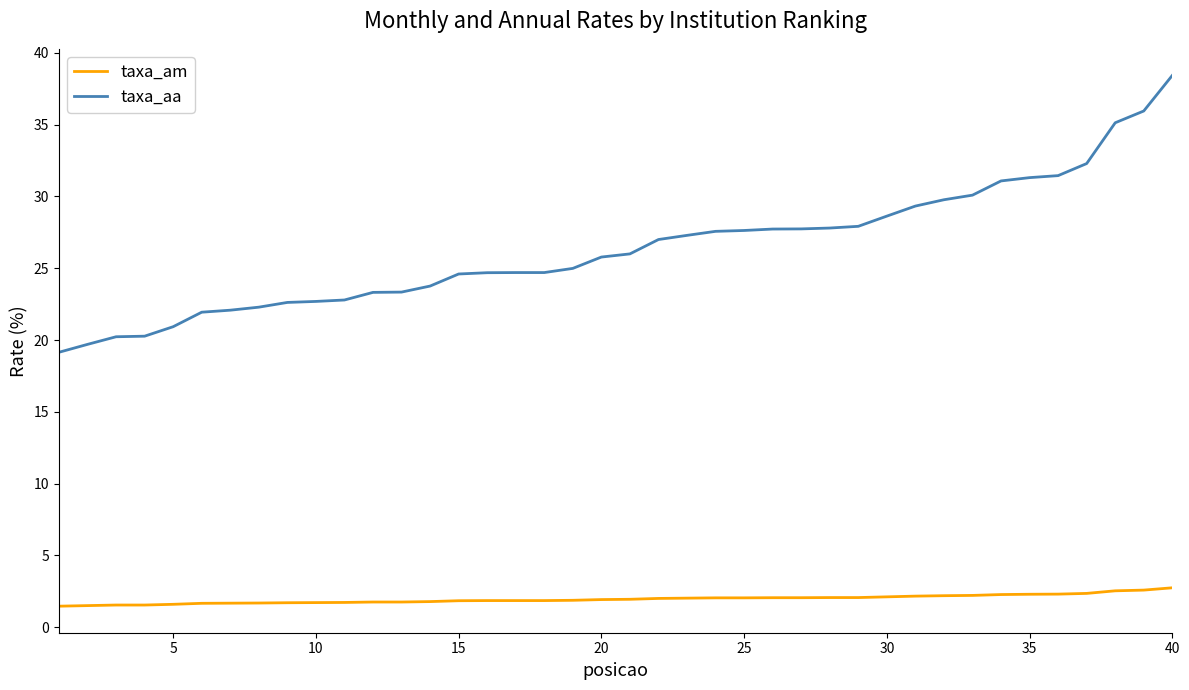

What is the sum of all taxa_aa values?

1054.7